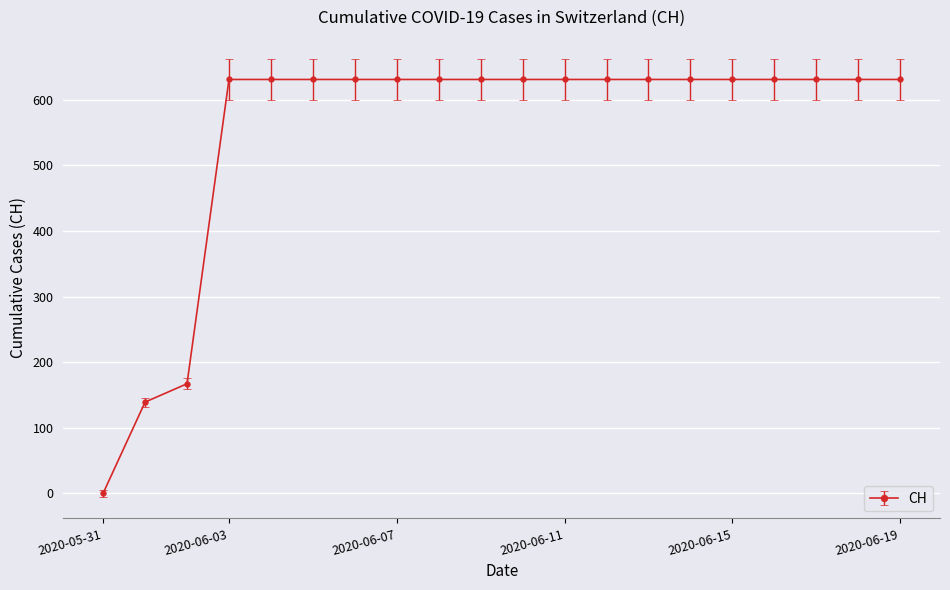

What is the value of the 10th point from the left?

631